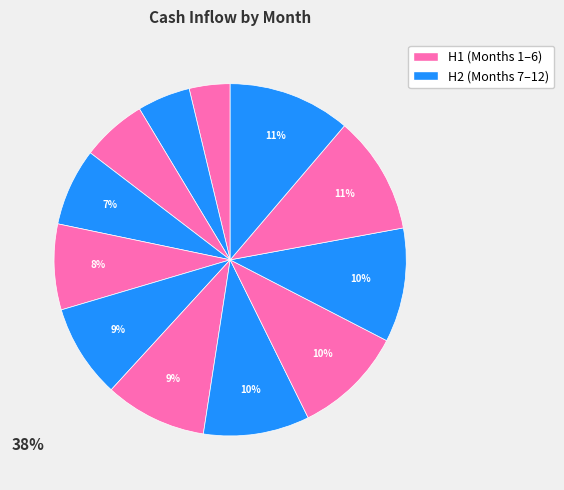

How many slices are in this pie chart?

12